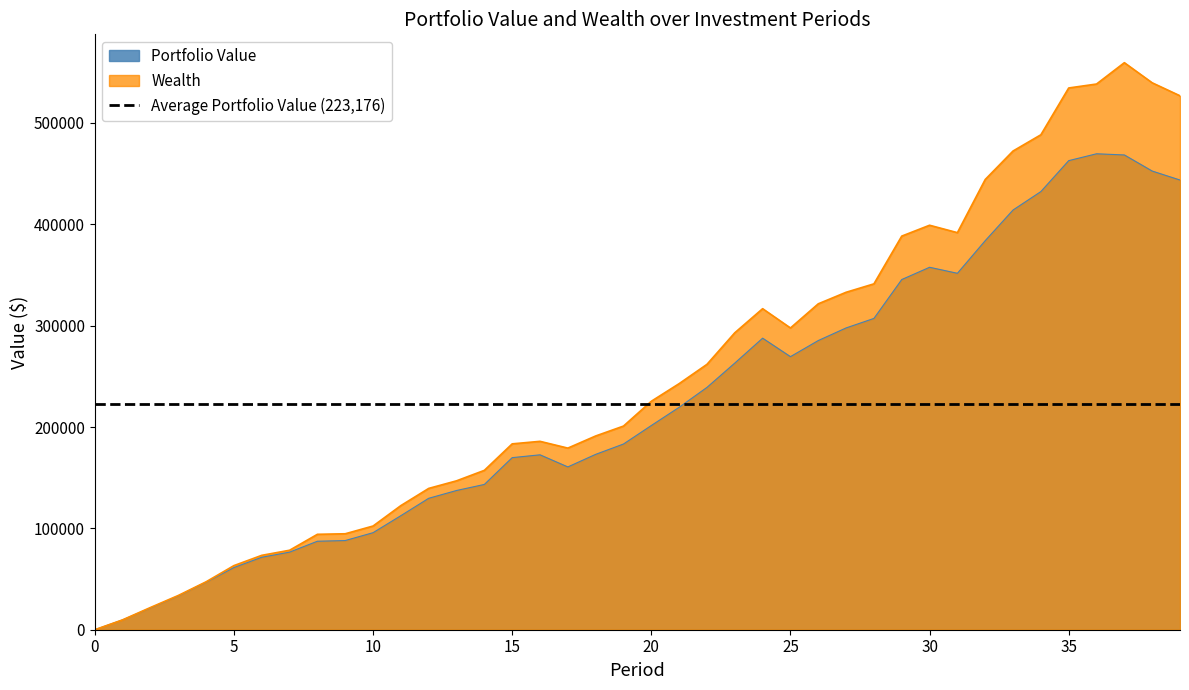

The value of Wealth at 8 is 94143.8. True or false?

True